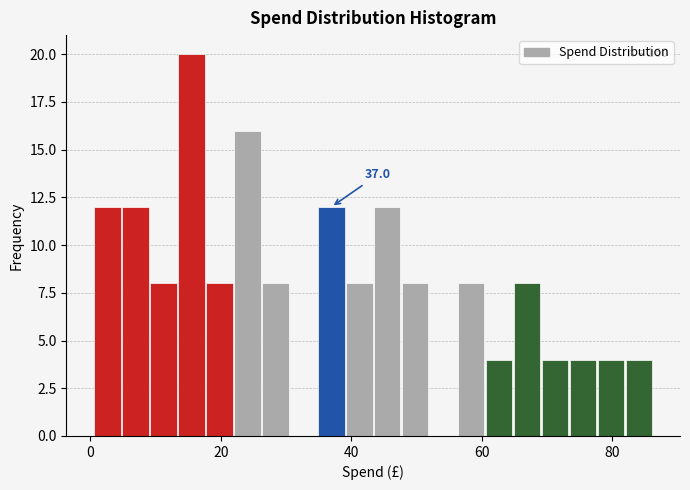

Around what value on the x-axis is the tallest bar? Give the approximate position of its centre, as read against the axis.

16